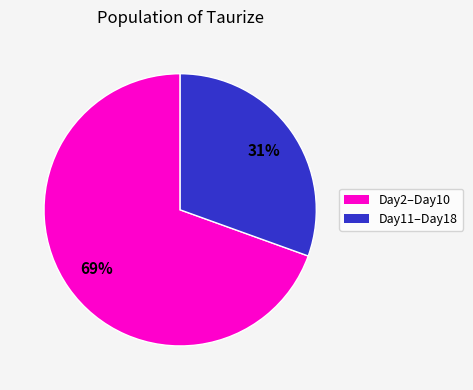

How many slices are in this pie chart?

2